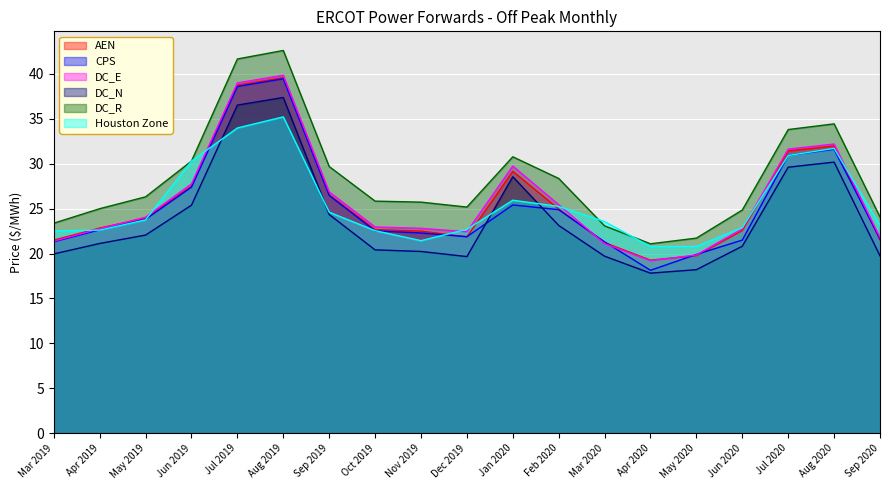

What is the difference between the maximum and minimum values in the Houston Zone series?

14.4